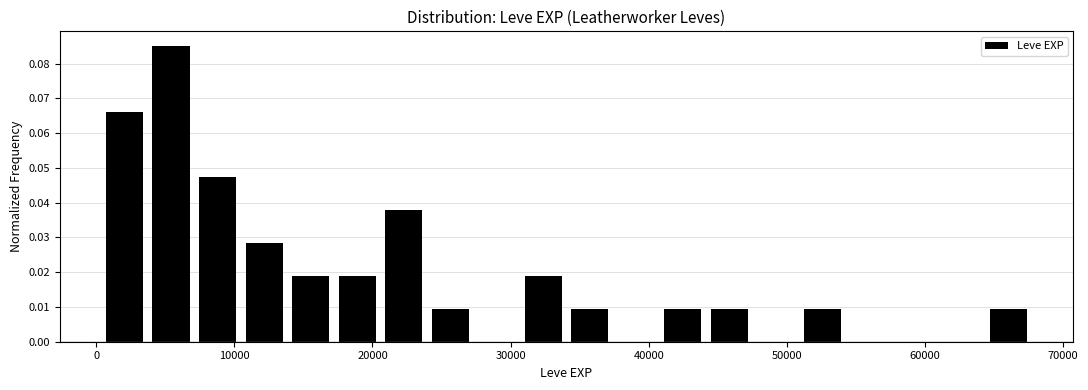

Around what value on the x-axis is the tallest bar? Give the approximate position of its centre, as read against the axis.

5000